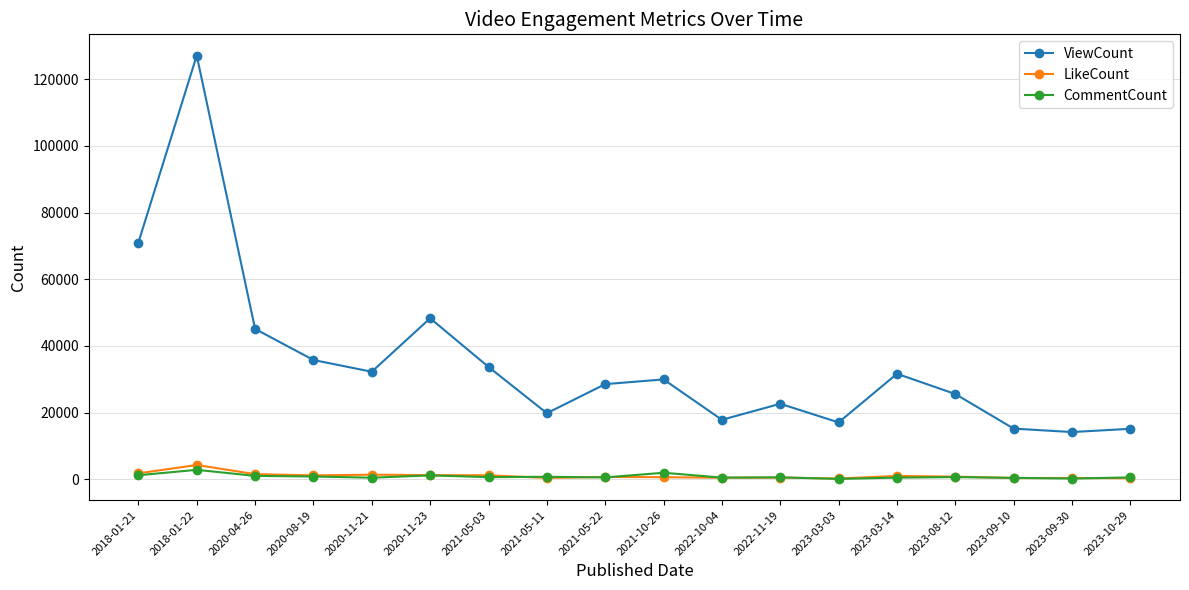

What is the value of the CommentCount point at the 13th from the left?

112